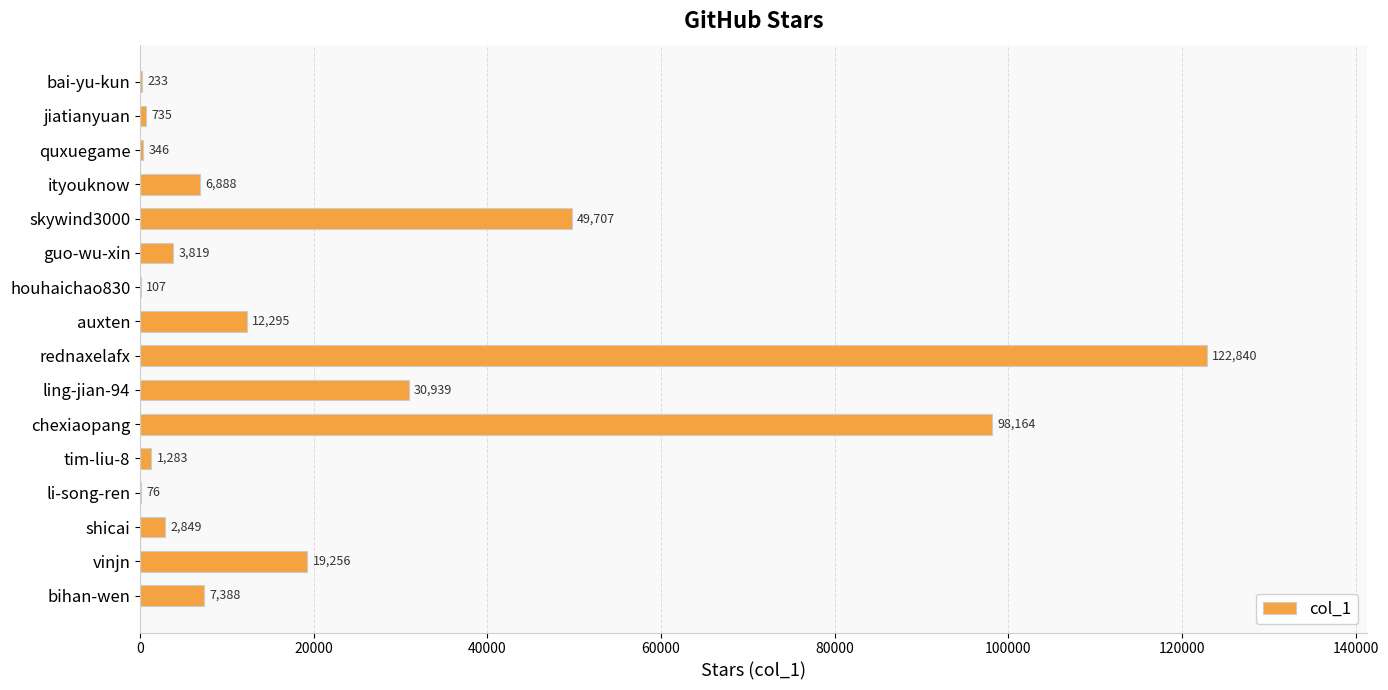

Approximately how many times larger is the value at houhaichao830 compared to li-song-ren?

1.4